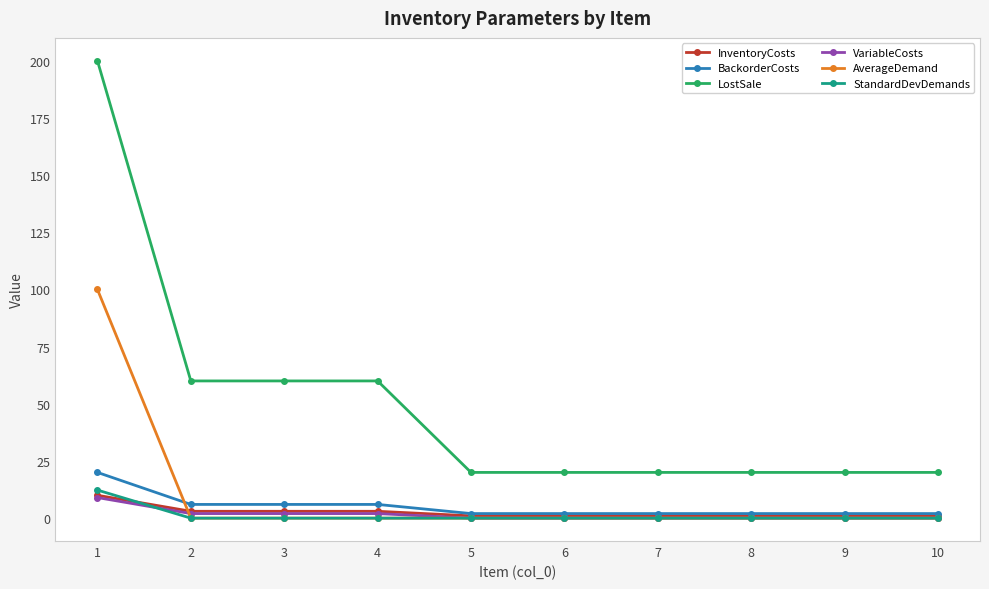

Reading right to left, list all the values displayed in this chart.

InventoryCosts: 1.0	1.0	1.0	1.0	1.0	1.0	3.0	3.0	3.0	10.0
BackorderCosts: 2.0	2.0	2.0	2.0	2.0	2.0	6.0	6.0	6.0	20.0
LostSale: 20.0	20.0	20.0	20.0	20.0	20.0	60.0	60.0	60.0	200.0
VariableCosts: 0.0	0.0	0.0	0.0	0.0	0.0	2.0	2.0	2.0	9.0
AverageDemand: 0.0	0.0	0.0	0.0	0.0	0.0	0.0	0.0	0.0	100.0
StandardDevDemands: 0.0	0.0	0.0	0.0	0.0	0.0	0.0	0.0	0.0	12.3